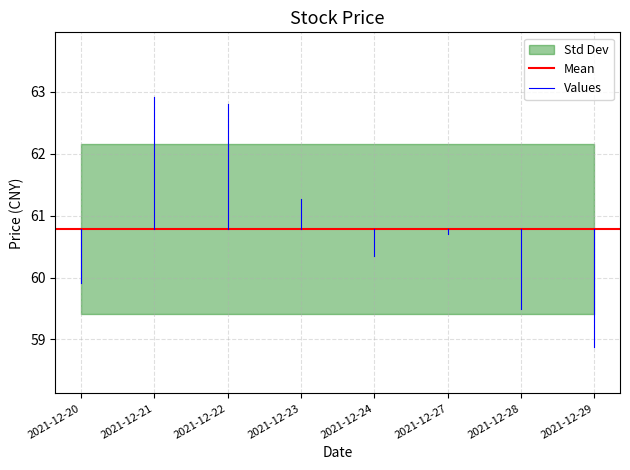

True or false: open and low cross at least once.

False